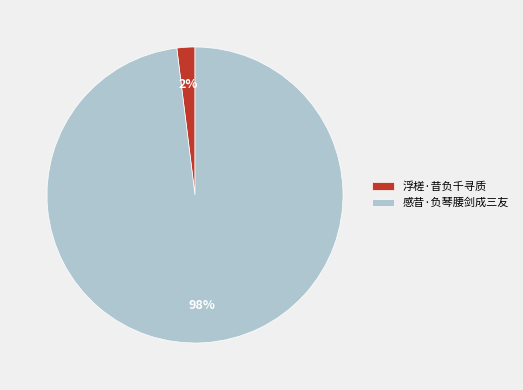

To the nearest percent, what is the difference between the 浮槎·昔负千寻质 and 感昔·负琴腰剑成三友 slice percentages?

96%